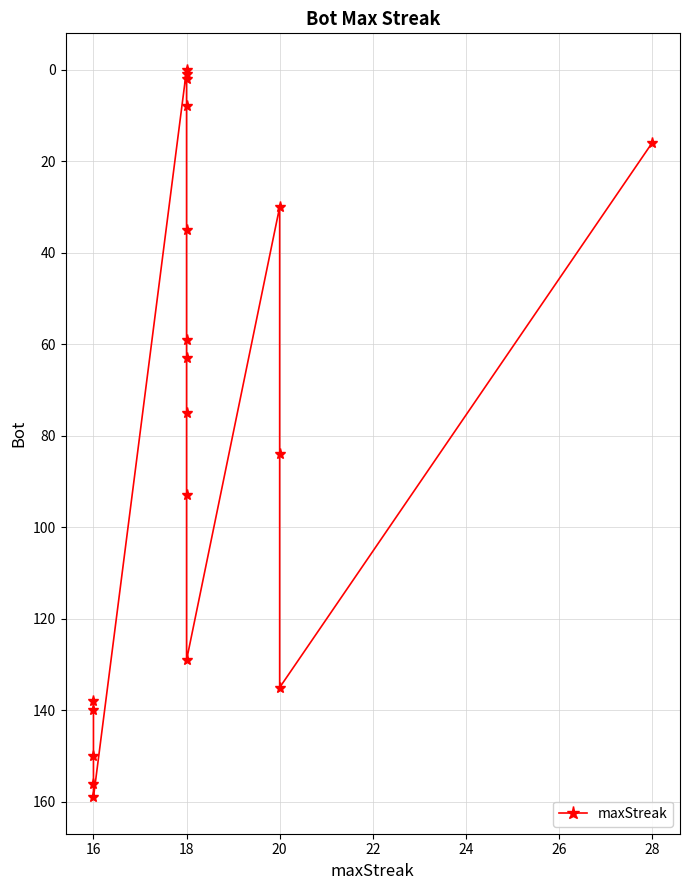

Where is the first local minimum?

20